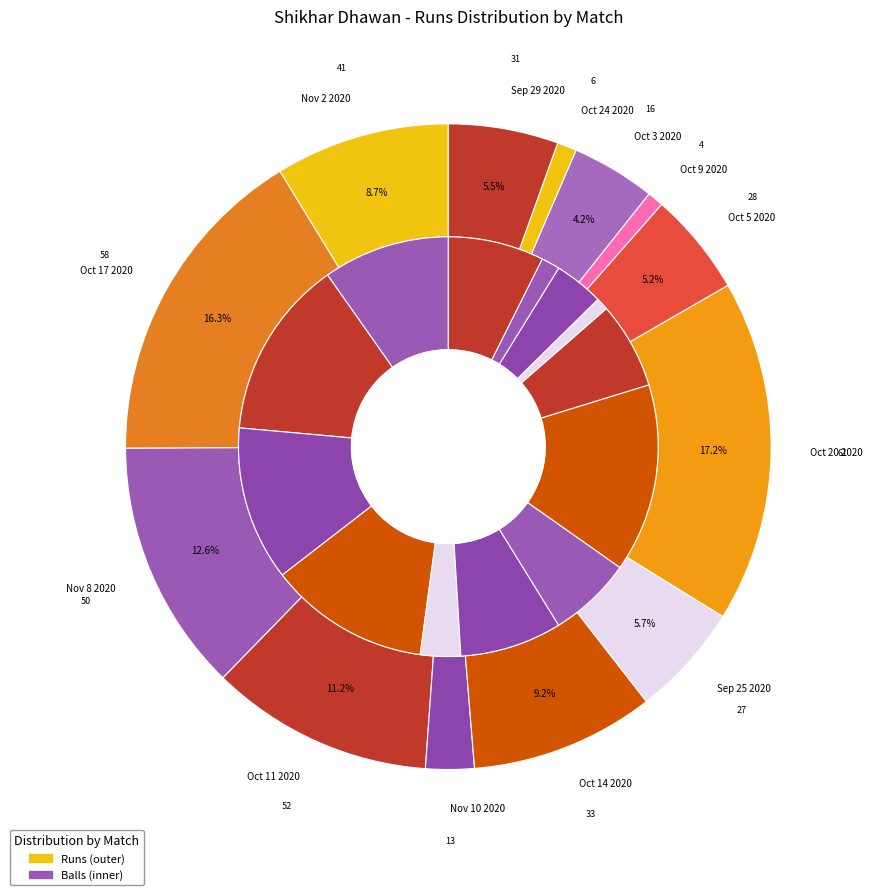

Is it true that Oct 5 2020 is 5% of the pie?

True